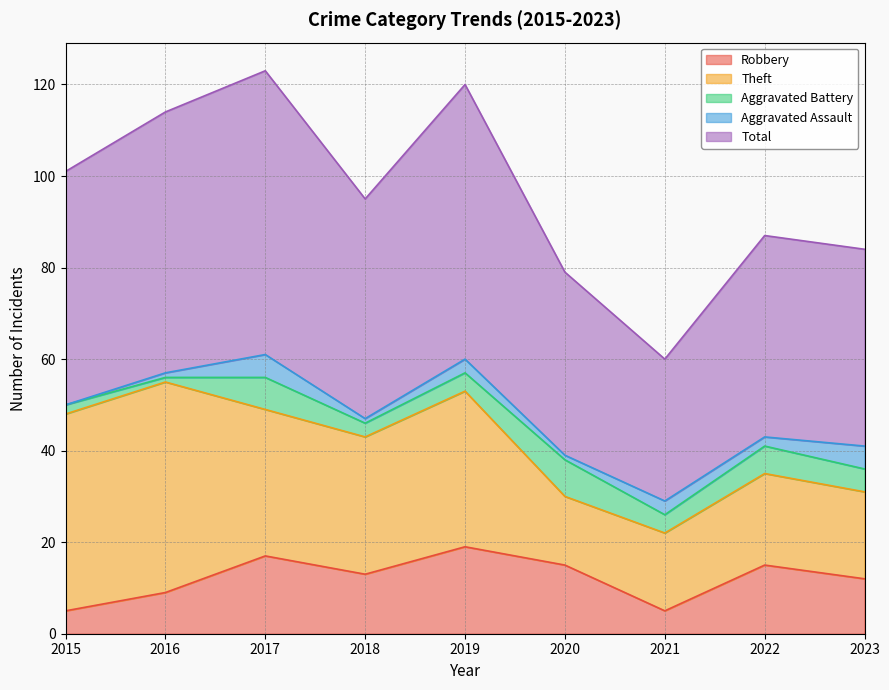

Reading right to left, list all the values displayed in this chart.

Robbery: 2023=12	2022=15	2021=5	2020=15	2019=19	2018=13	2017=17	2016=9	2015=5
Theft: 2023=19	2022=20	2021=17	2020=15	2019=34	2018=30	2017=32	2016=46	2015=43
Aggravated Battery: 2023=5	2022=6	2021=4	2020=8	2019=4	2018=3	2017=7	2016=1	2015=2
Aggravated Assault: 2023=5	2022=2	2021=3	2020=1	2019=3	2018=1	2017=5	2016=1	2015=0
Total: 2023=43	2022=44	2021=31	2020=40	2019=60	2018=48	2017=62	2016=57	2015=51